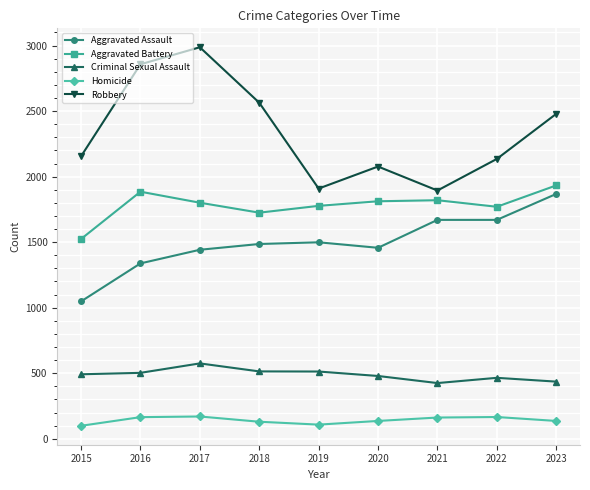

Rank the series by their maximum value, from highest to lowest.

Robbery, Aggravated Battery, Aggravated Assault, Criminal Sexual Assault, Homicide